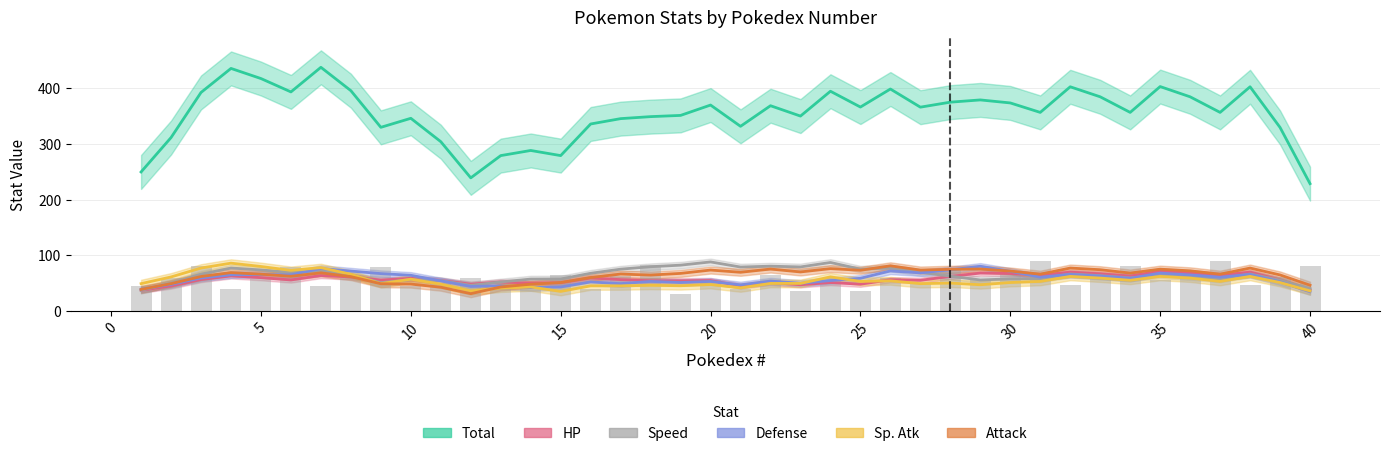

How many groups of bars are there?

40